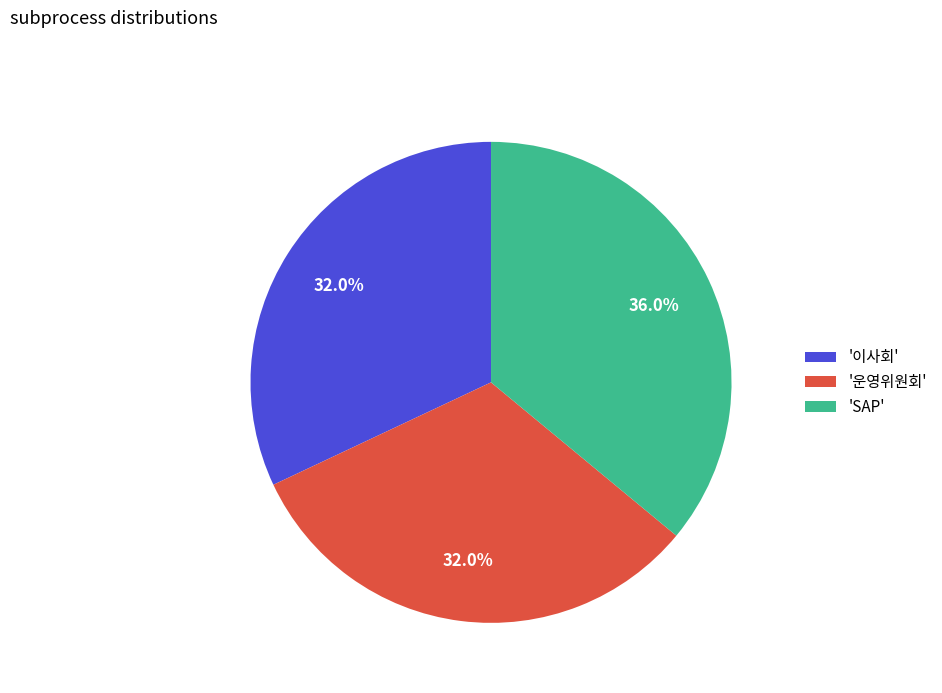

What is the total percentage of '이사회' and '운영위원회'?

64.0%